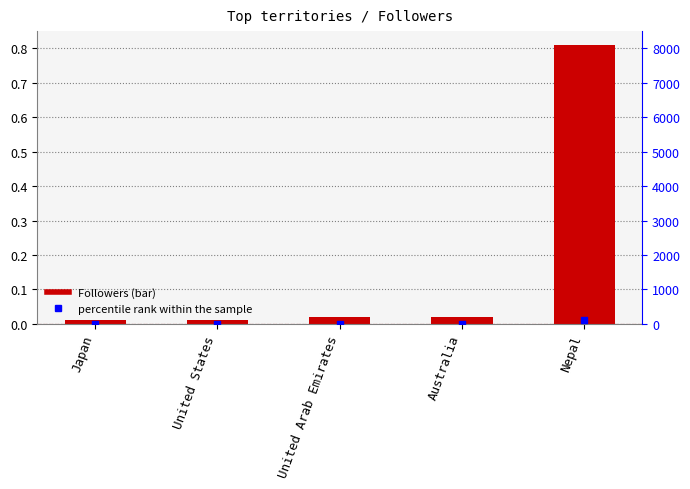

What are all the series names shown in the legend?

Followers, percentile rank within the sample